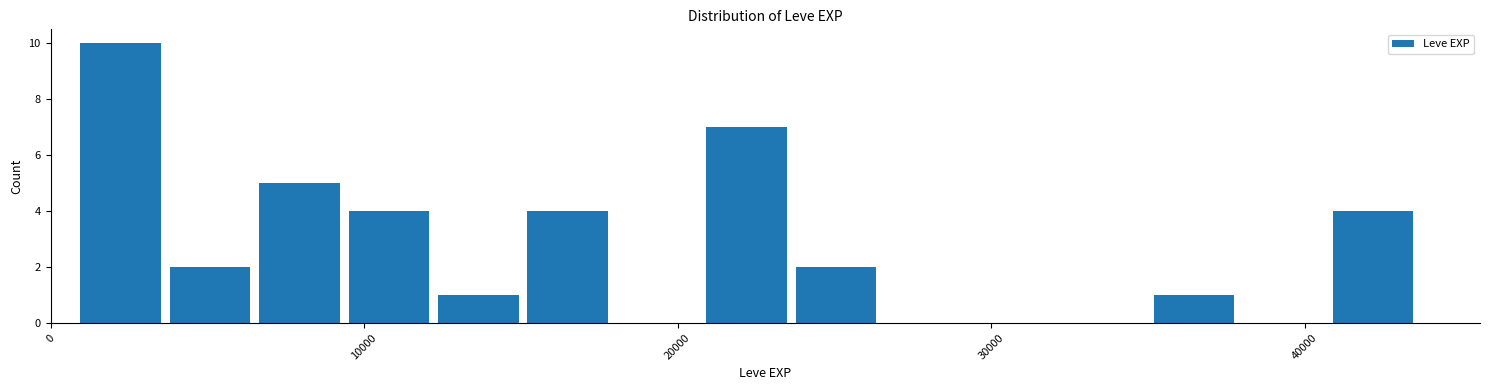

Around what value on the x-axis is the tallest bar? Give the approximate position of its centre, as read against the axis.

2000